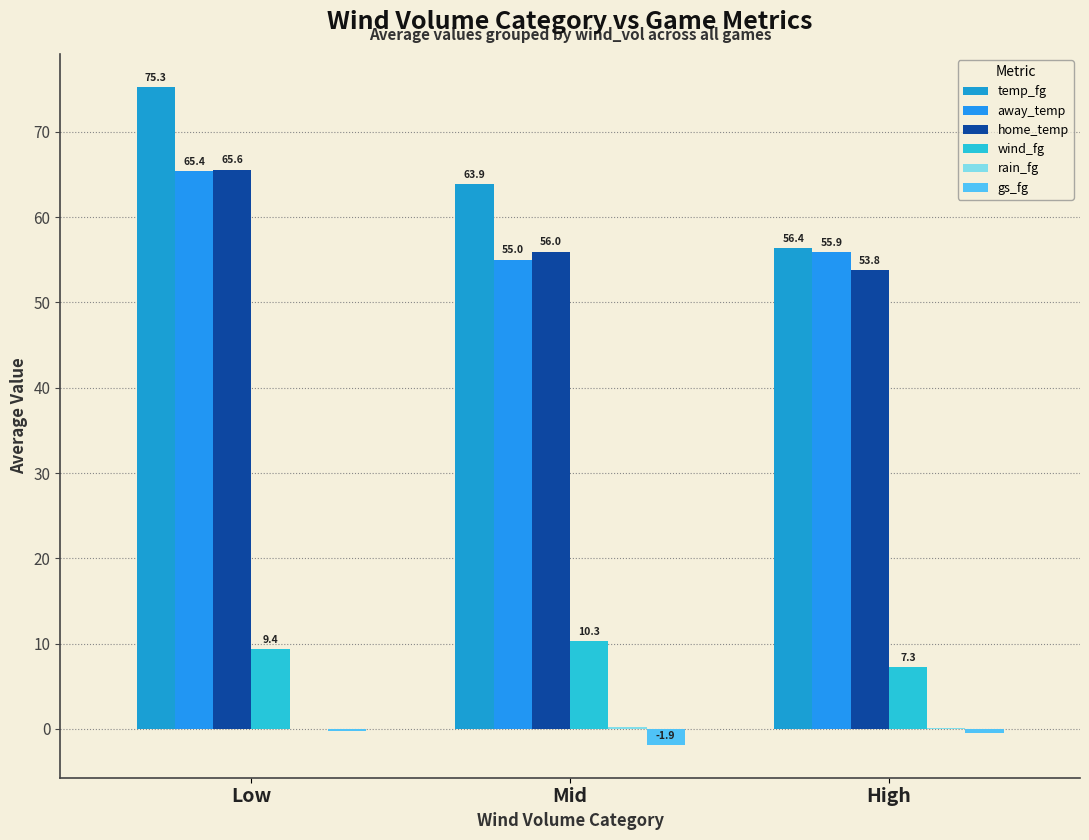

Is it true that away_temp equals 55.9 at High?

True